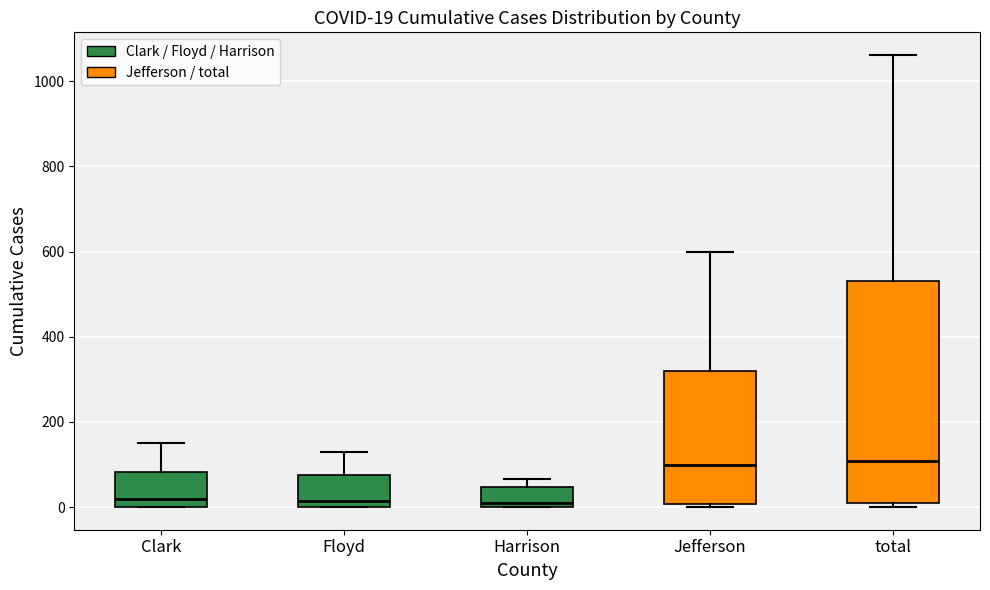

Which box is the tallest, from its lower edge to its upper edge?

total